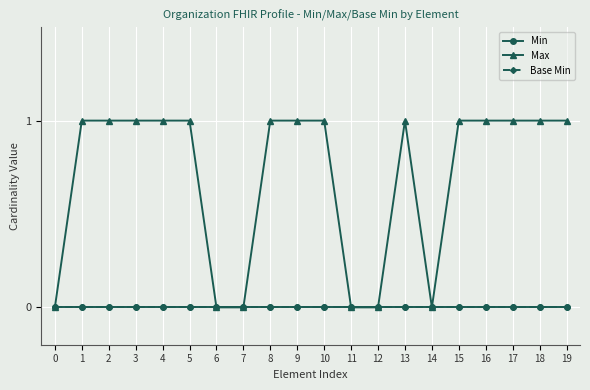

True or false: Max and Min intersect in this chart.

False